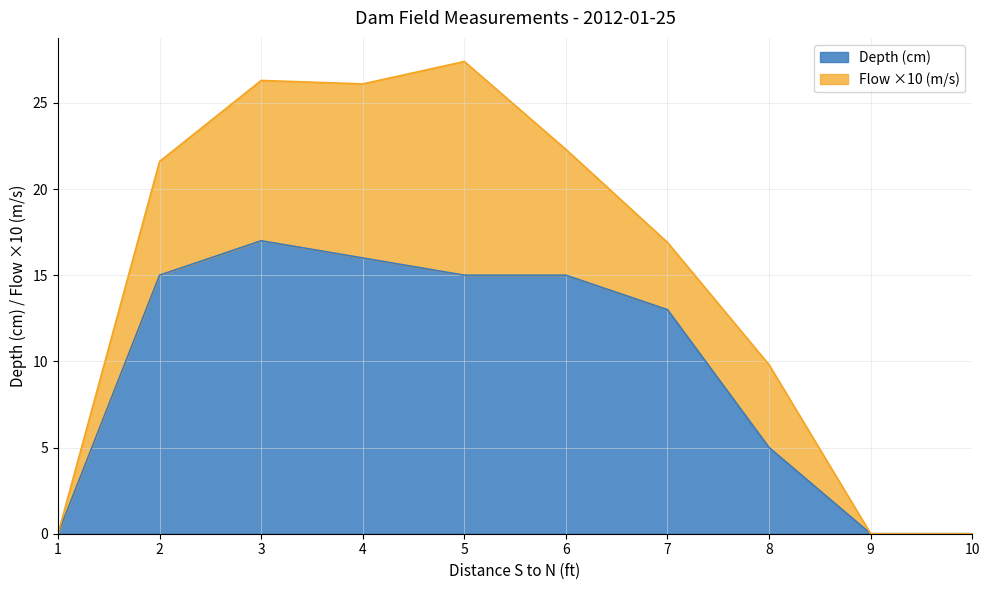

What is the change in value from 7 to 10?

-13